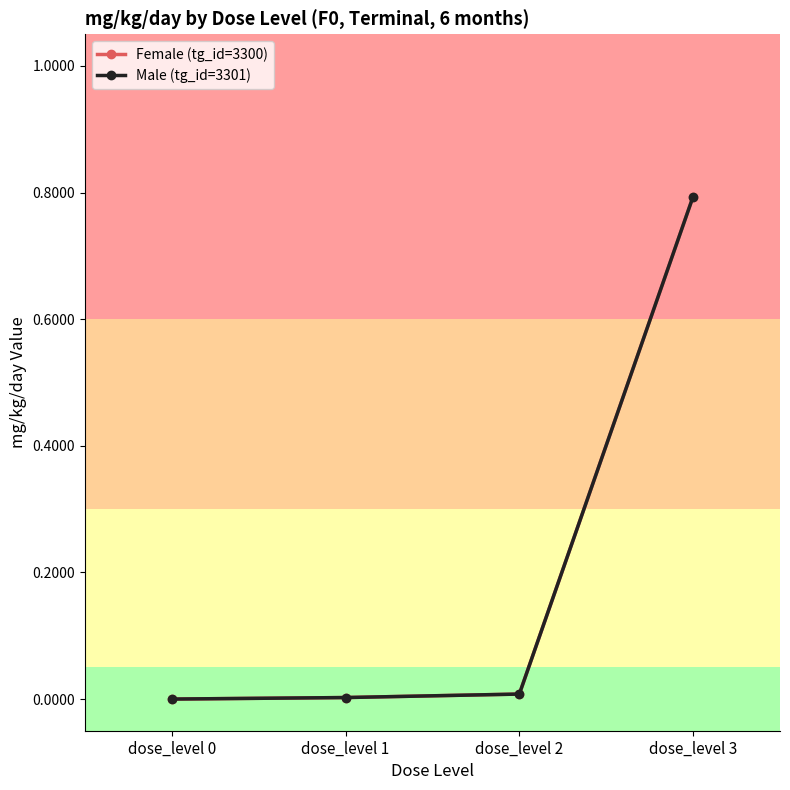

List the labels in order of Female (tg_id=3300) value, largest first.

dose_level 3, dose_level 2, dose_level 1, dose_level 0